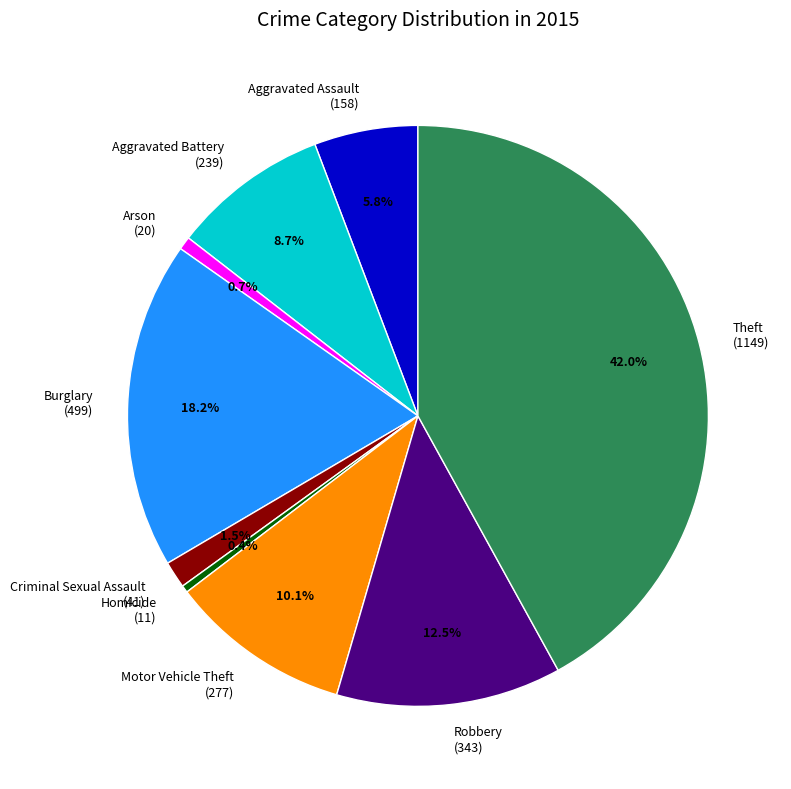

Does Criminal Sexual Assault represent more than half of the total?

No